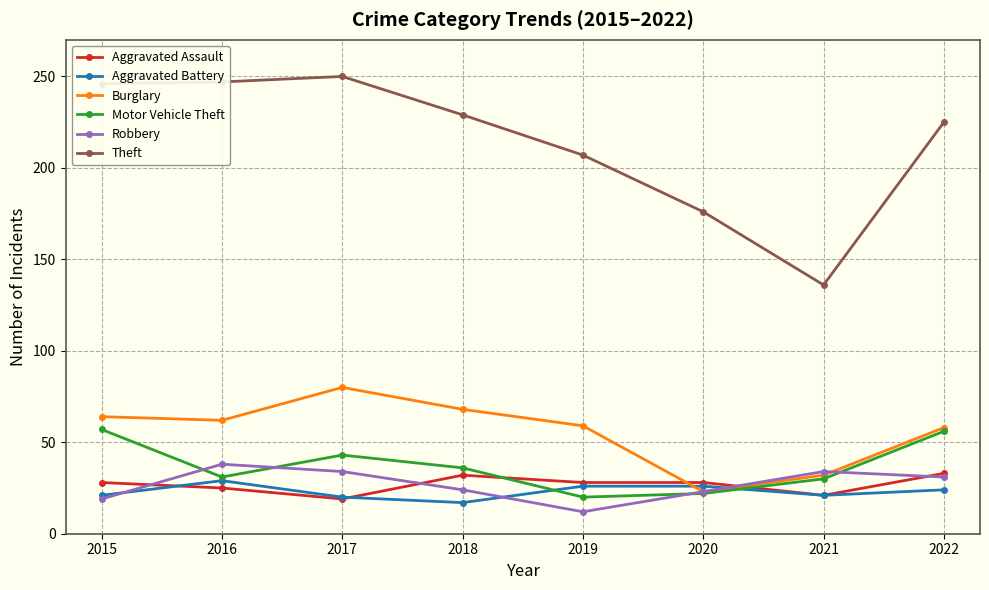

What is the highest value of the Theft series?

250